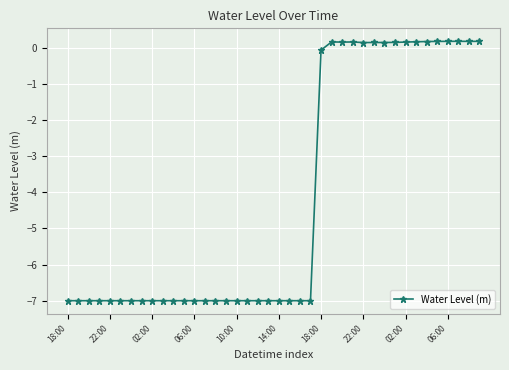

What is the value of the 13th point from the left?

-7.0